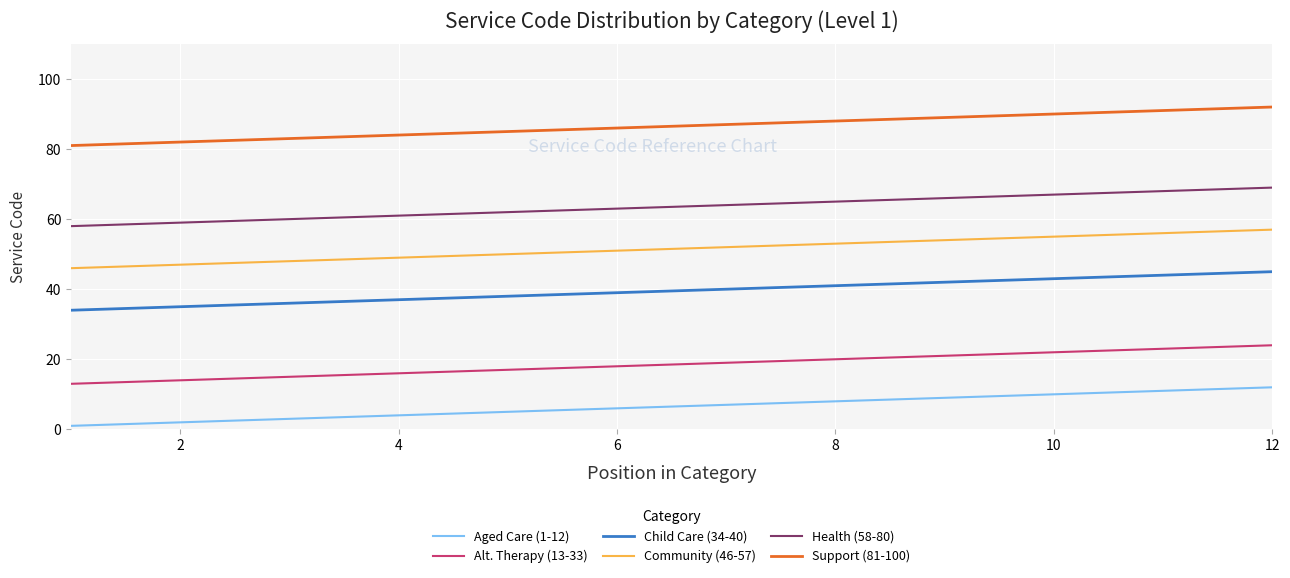

True or false: Health (58-80) and Child Care (34-40) cross at least once.

False